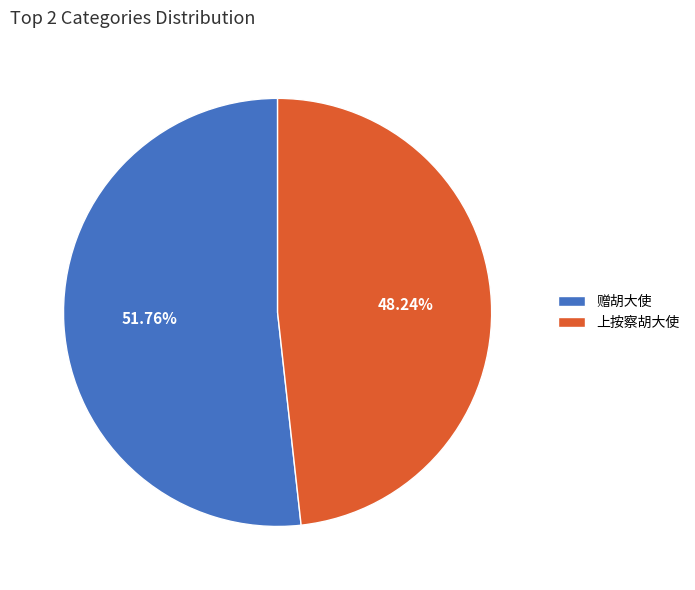

Between 赠胡大使 and 上按察胡大使, which is larger?

赠胡大使